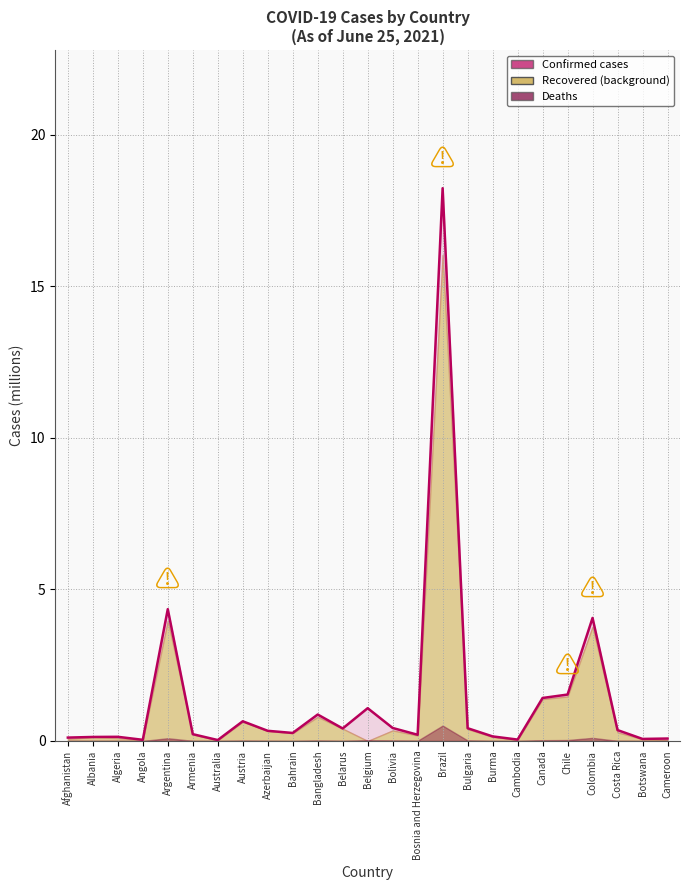

At which category does the data reach its first local peak?

Algeria